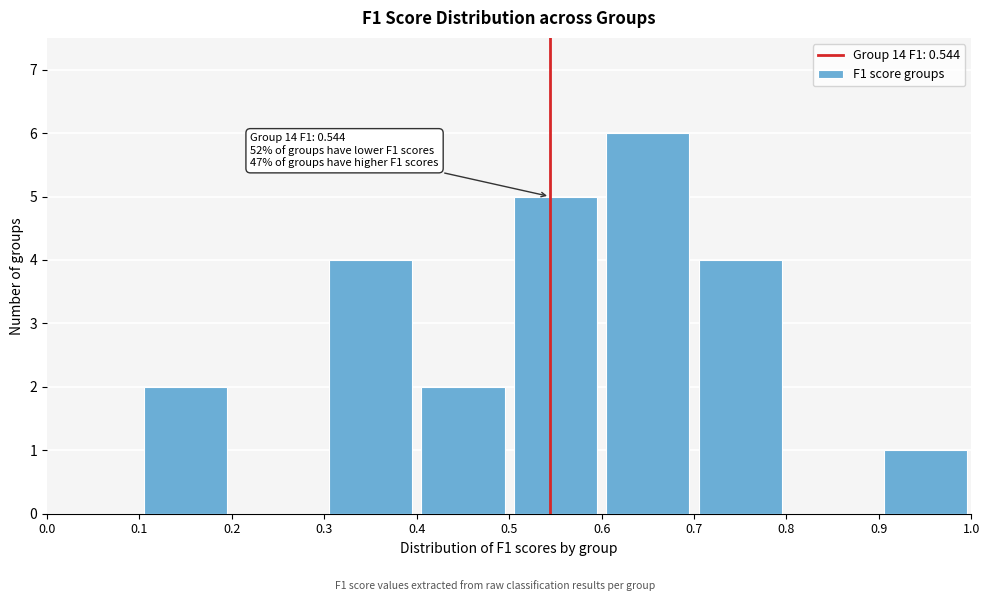

Over which range of the x-axis is the bar tallest?

0.6 to 0.7